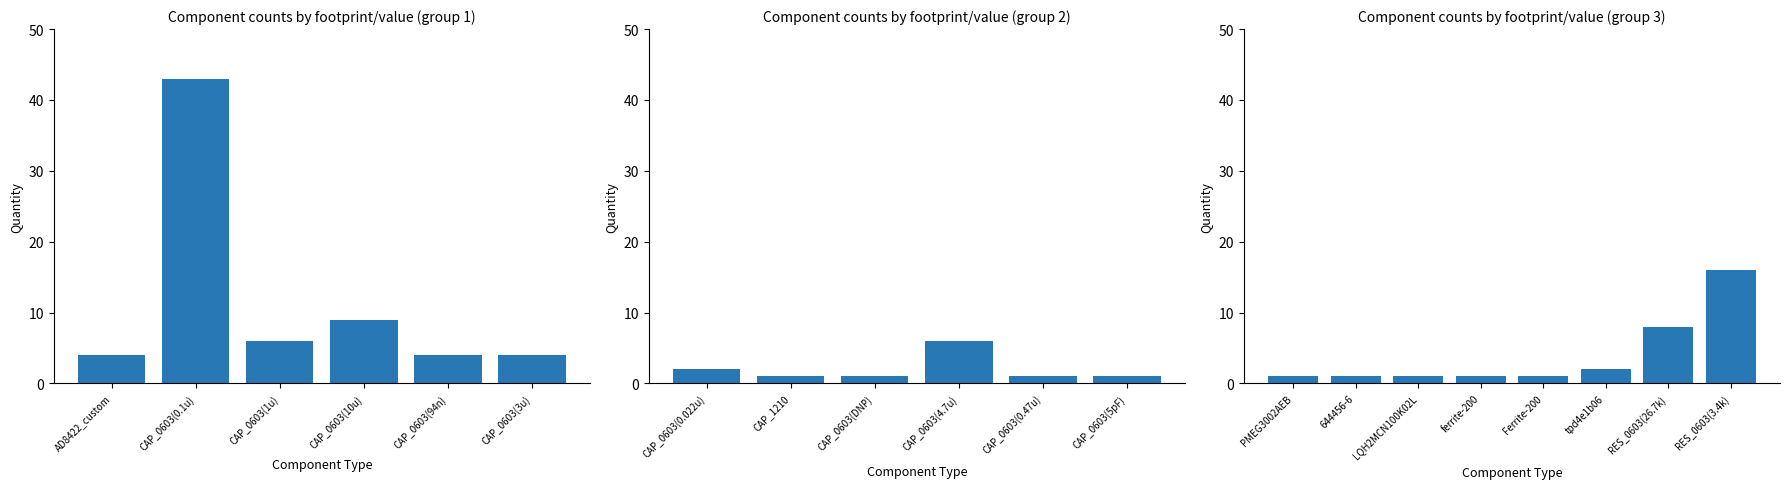

Read the value at RES_0603(3.4k).

16